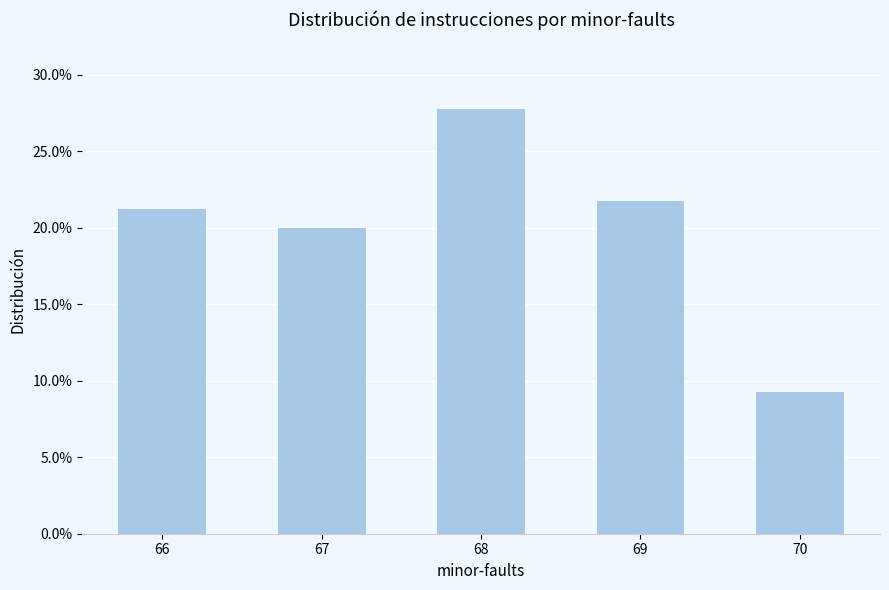

Rank the categories by value from lowest to highest.

70, 67, 66, 69, 68